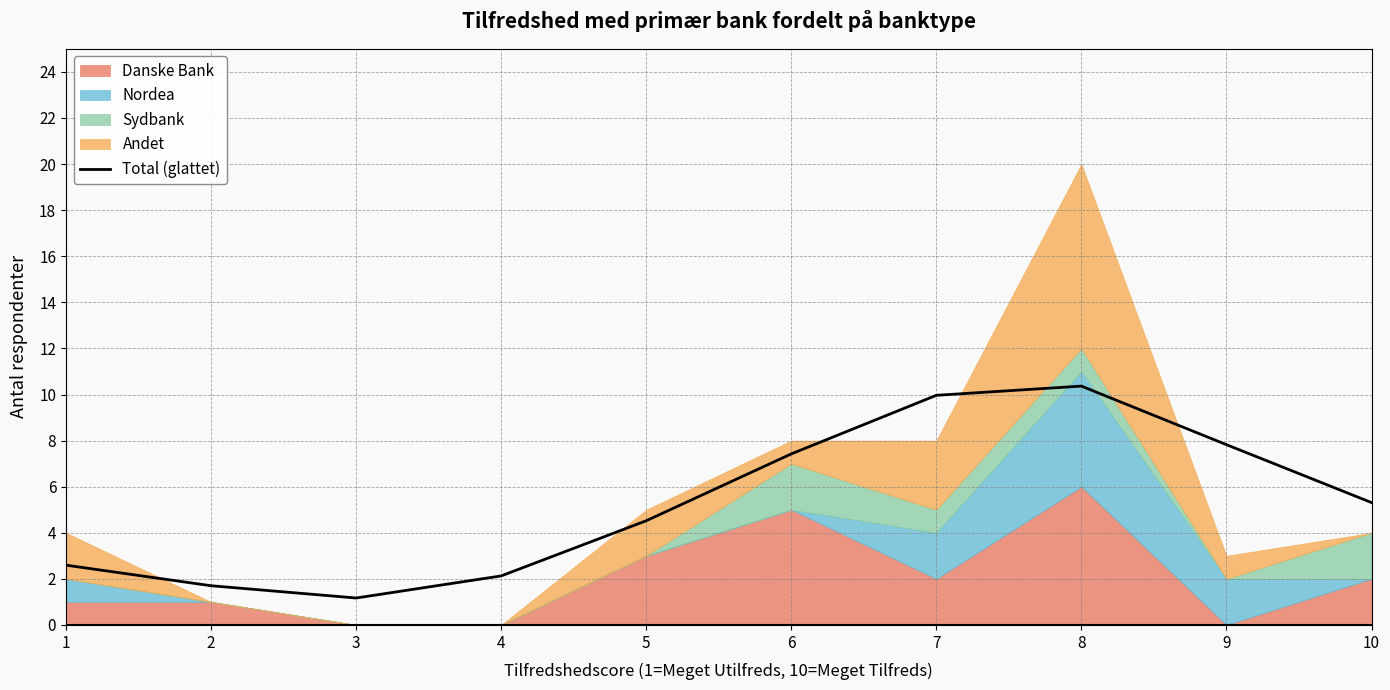

What is the sum of the values at 3 and 6?

8.6